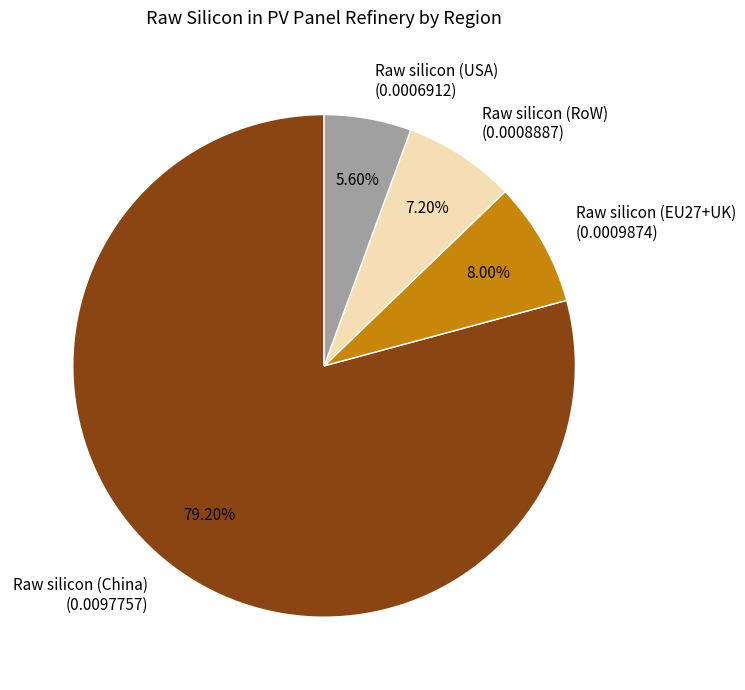

Which category accounts for the majority?

Raw silicon (China)